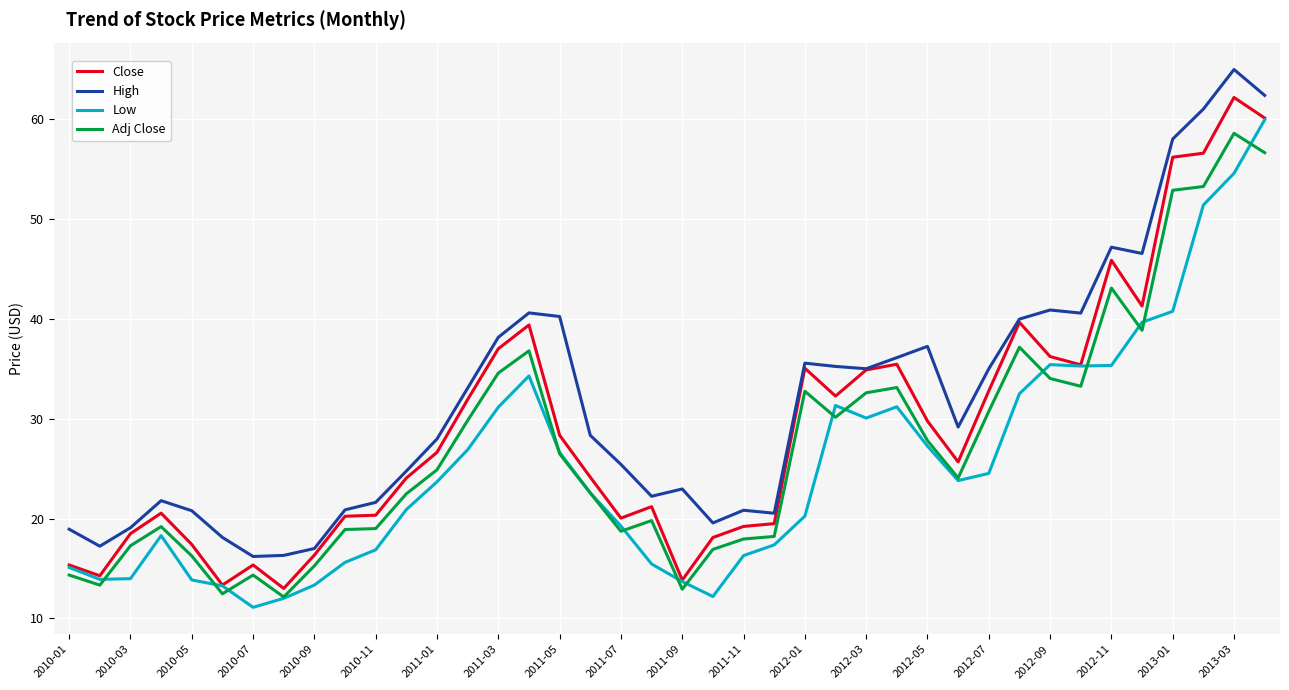

How many values in the Low series exceed 23?

20